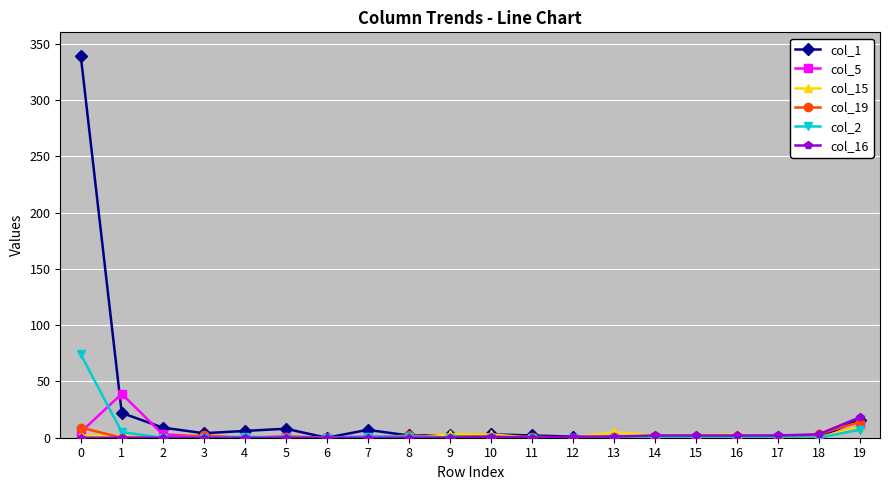

Read the col_1 value at 2, to the nearest 10.

10